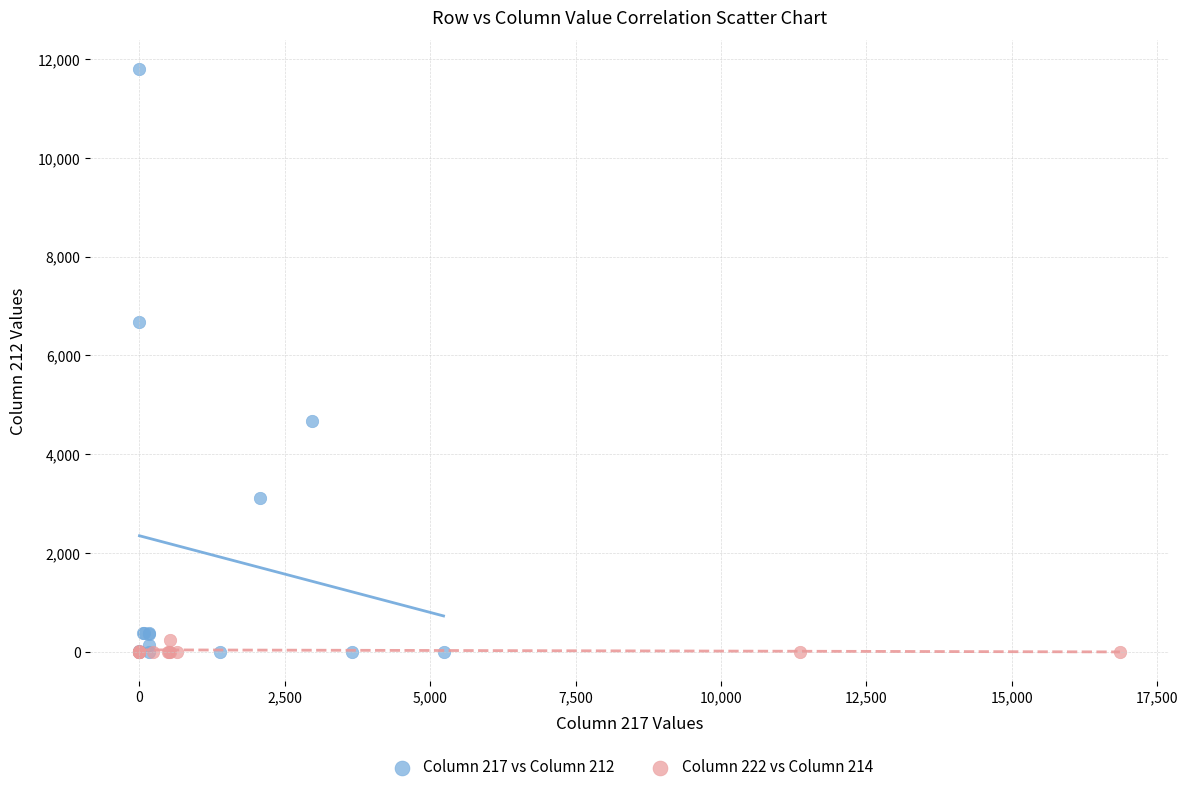

Which series has the widest spread of Y values?

Column 217 vs Column 212